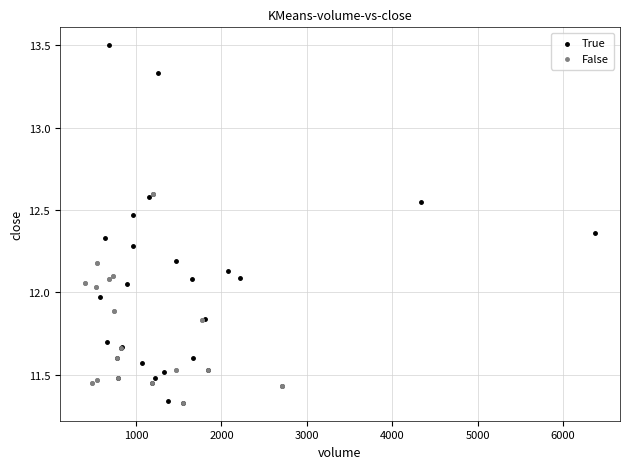

Which series has the widest spread of Y values?

True